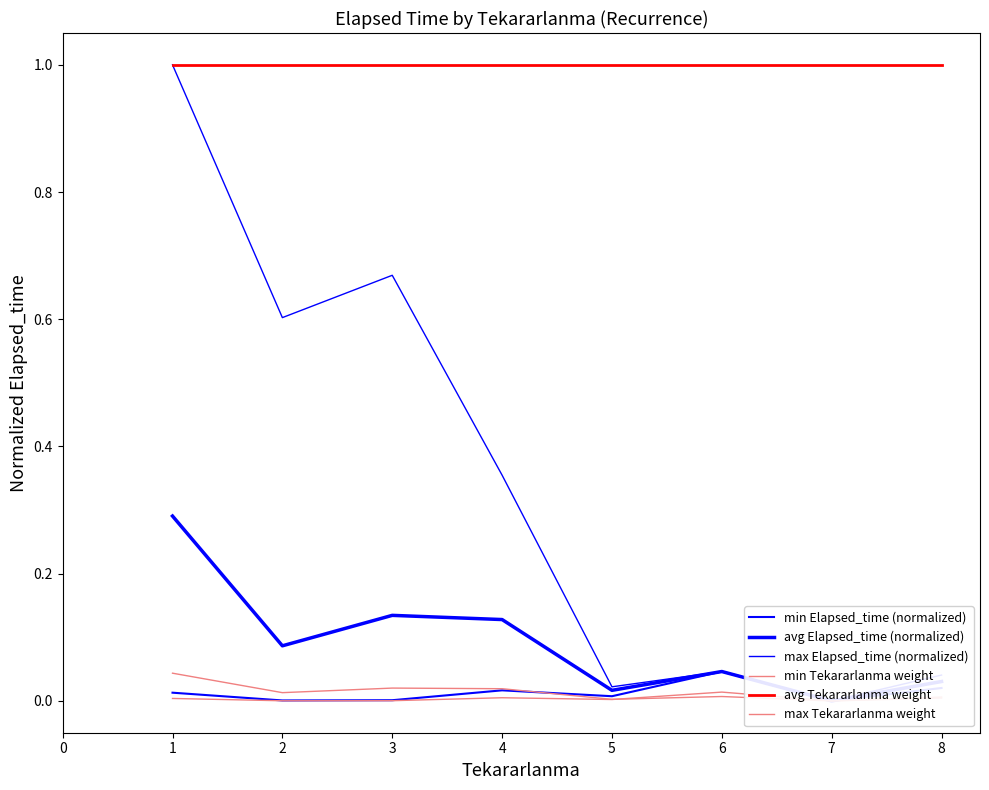

Does the chart display data point markers on the line(s)?

No